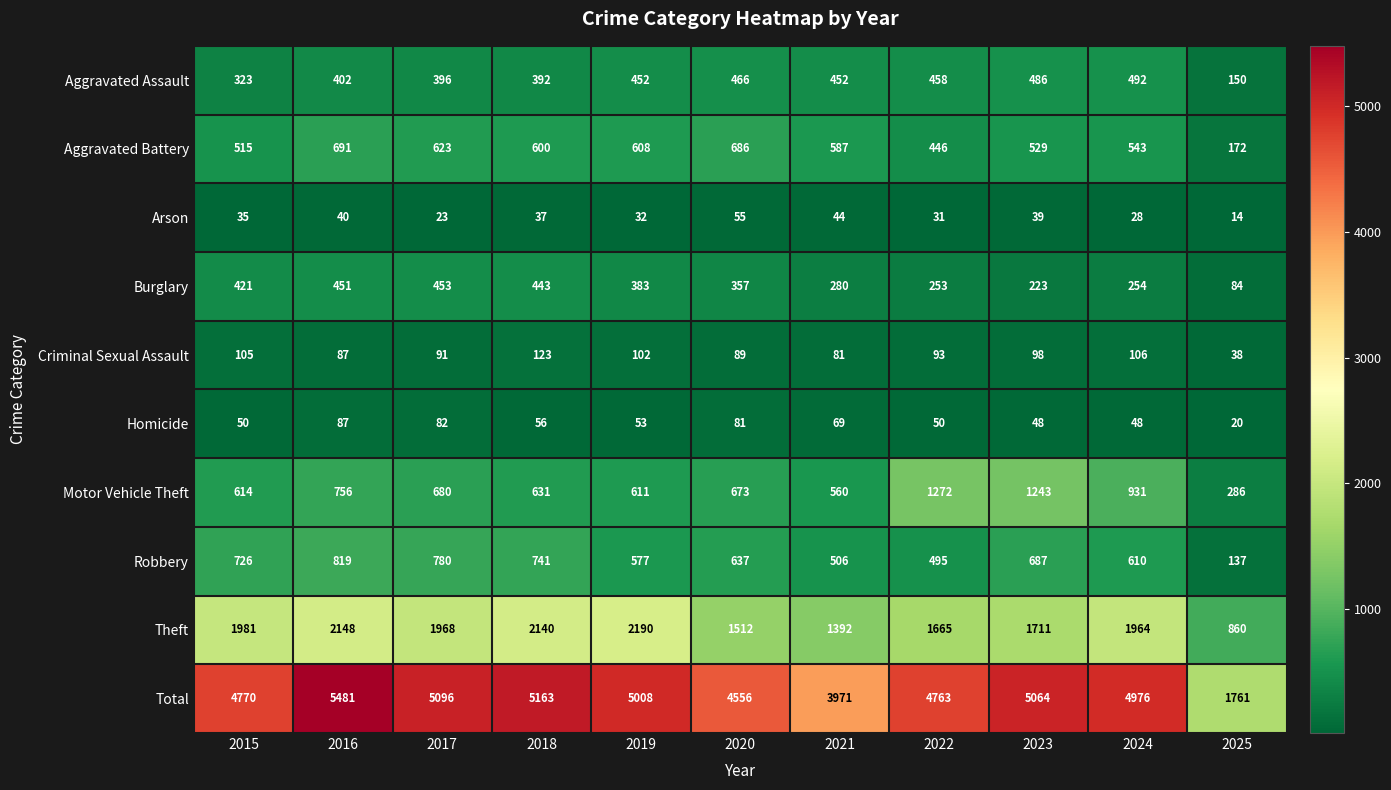

Which series has the largest range (max minus min)?

Total